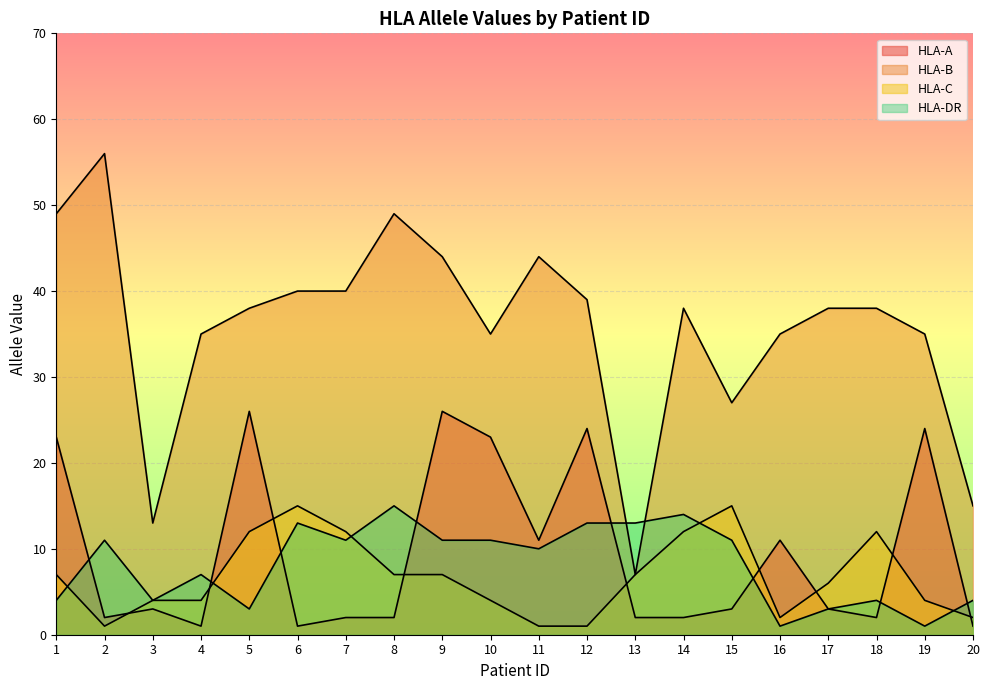

Reading left to right, what are all the values shown in this chart?

HLA-A: 23	2	3	1	26	1	2	2	26	23	11	24	2	2	3	11	3	2	24	1
HLA-B: 49	56	13	35	38	40	40	49	44	35	44	39	7	38	27	35	38	38	35	15
HLA-C: 7	1	4	4	12	15	12	7	7	4	1	1	7	12	15	2	6	12	4	2
HLA-DR: 4	11	4	7	3	13	11	15	11	11	10	13	13	14	11	1	3	4	1	4